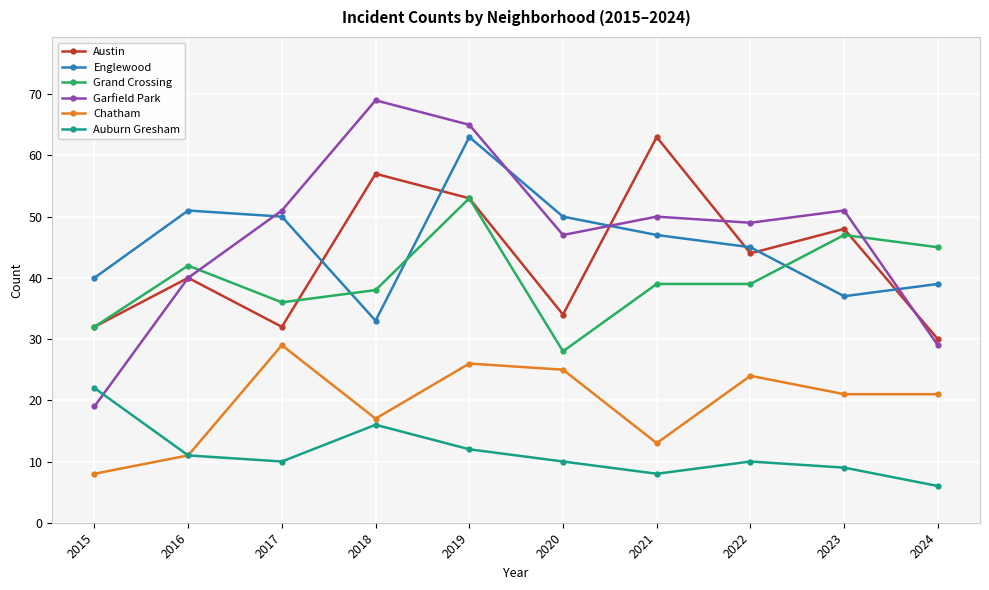

Which series has the widest spread of values?

Garfield Park